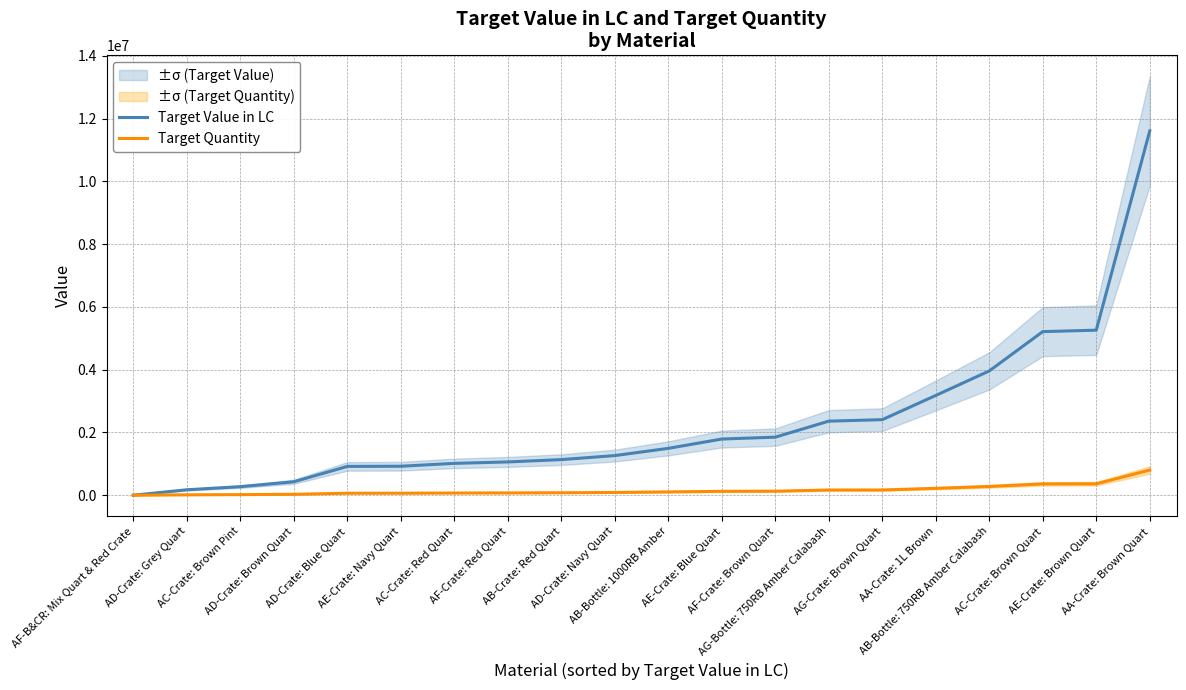

Reading left to right, extract all data points from this chart.

Target Value in LC: AF-B&CR: Mix Quart & Red Crate=0.0	AD-Crate: Grey Quart=172947.9	AC-Crate: Brown Pint=272337.9	AD-Crate: Brown Quart=428810.6	AD-Crate: Blue Quart=917936.0	AE-Crate: Navy Quart=923456.6	AC-Crate: Red Quart=1015082.2	AF-Crate: Red Quart=1060662.6	AB-Crate: Red Quart=1134724.0	AD-Crate: Navy Quart=1263009.7	AB-Bottle: 1000RB Amber=1493483.6	AE-Crate: Blue Quart=1790387.1	AF-Crate: Brown Quart=1850603.0	AG-Bottle: 750RB Amber Calabash=2360372.5	AG-Crate: Brown Quart=2408219.9	AA-Crate: 1L Brown=3179765.1	AB-Bottle: 750RB Amber Calabash=3961224.8	AC-Crate: Brown Quart=5214055.6	AE-Crate: Brown Quart=5260642.0	AA-Crate: Brown Quart=11611396.5
Target Quantity: AF-B&CR: Mix Quart & Red Crate=0.0	AD-Crate: Grey Quart=11951.0	AC-Crate: Brown Pint=18823.4	AD-Crate: Brown Quart=29627.2	AD-Crate: Blue Quart=63418.1	AE-Crate: Navy Quart=63805.5	AC-Crate: Red Quart=70135.5	AF-Crate: Red Quart=73281.3	AB-Crate: Red Quart=78400.8	AD-Crate: Navy Quart=87257.3	AB-Bottle: 1000RB Amber=105151.1	AE-Crate: Blue Quart=123696.9	AF-Crate: Brown Quart=127853.9	AG-Bottle: 750RB Amber Calabash=166160.8	AG-Crate: Brown Quart=166360.0	AA-Crate: 1L Brown=219681.3	AB-Bottle: 750RB Amber Calabash=278881.3	AC-Crate: Brown Quart=360228.2	AE-Crate: Brown Quart=363446.6	AA-Crate: Brown Quart=802175.6